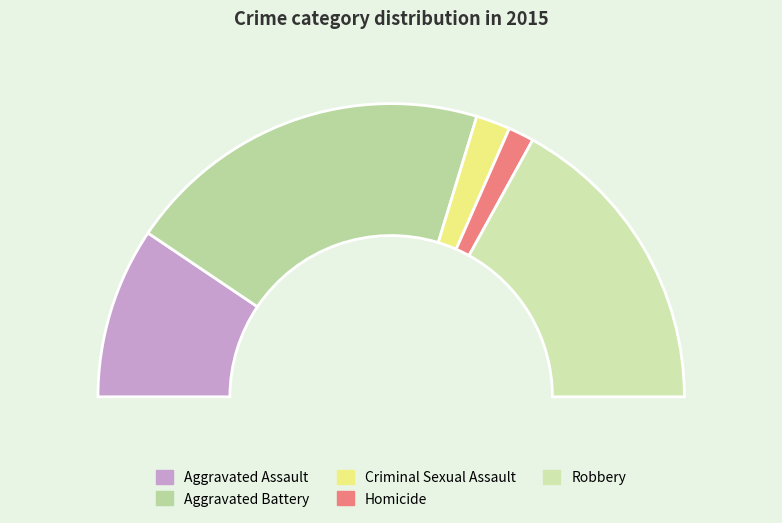

Rank the categories by value from lowest to highest.

Homicide, Criminal Sexual Assault, Aggravated Assault, Robbery, Aggravated Battery